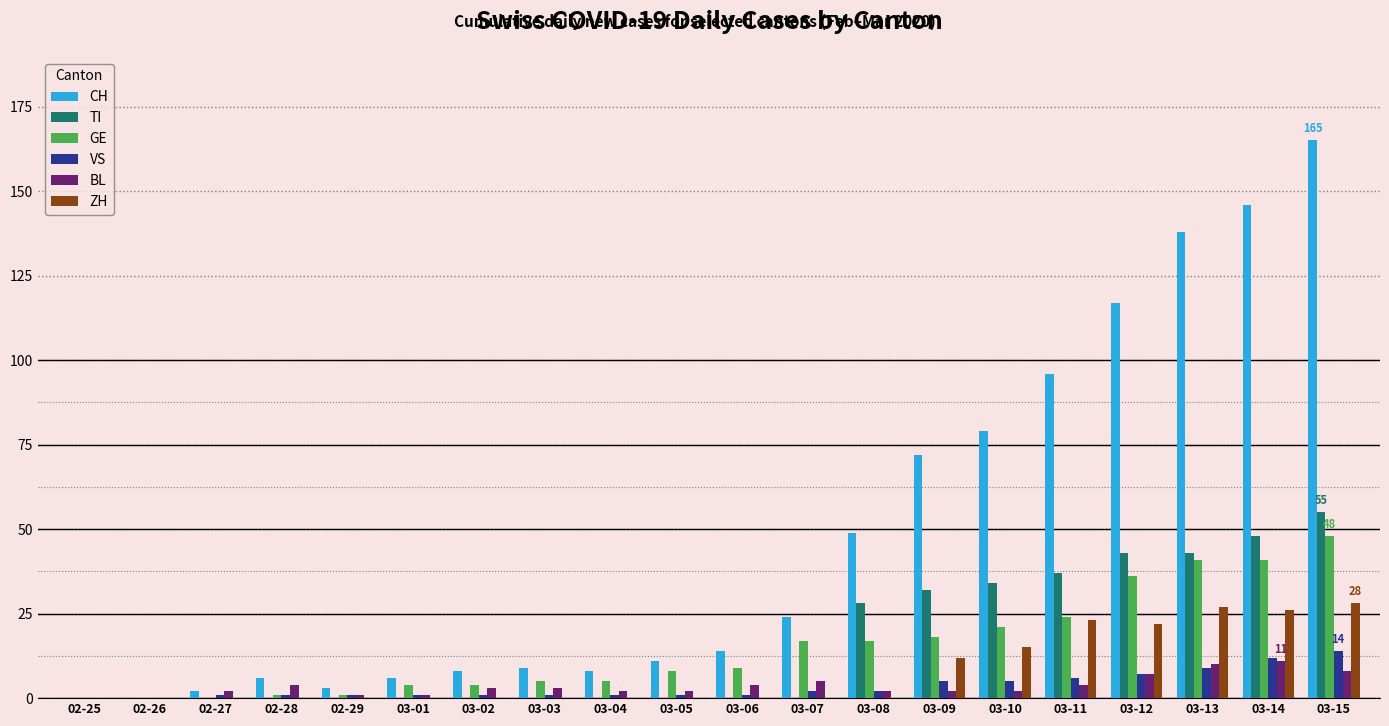

How many data points does each series have?

20